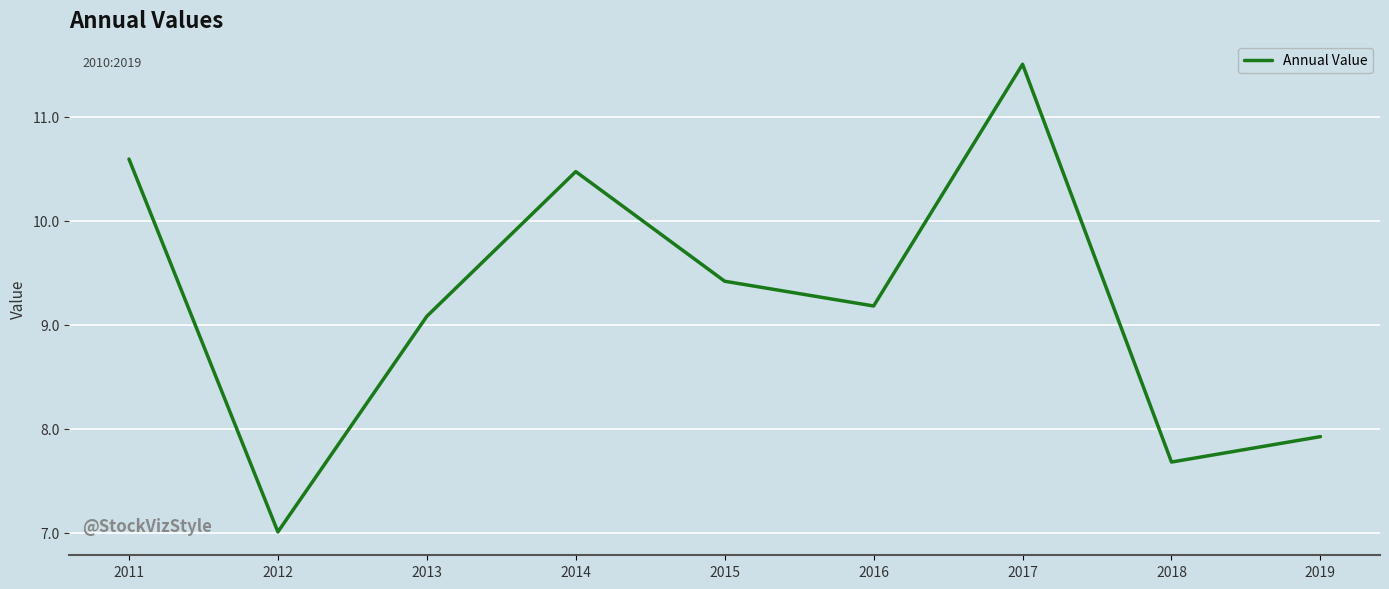

The chart shows a value of 7.5 at 2017. True or false?

False